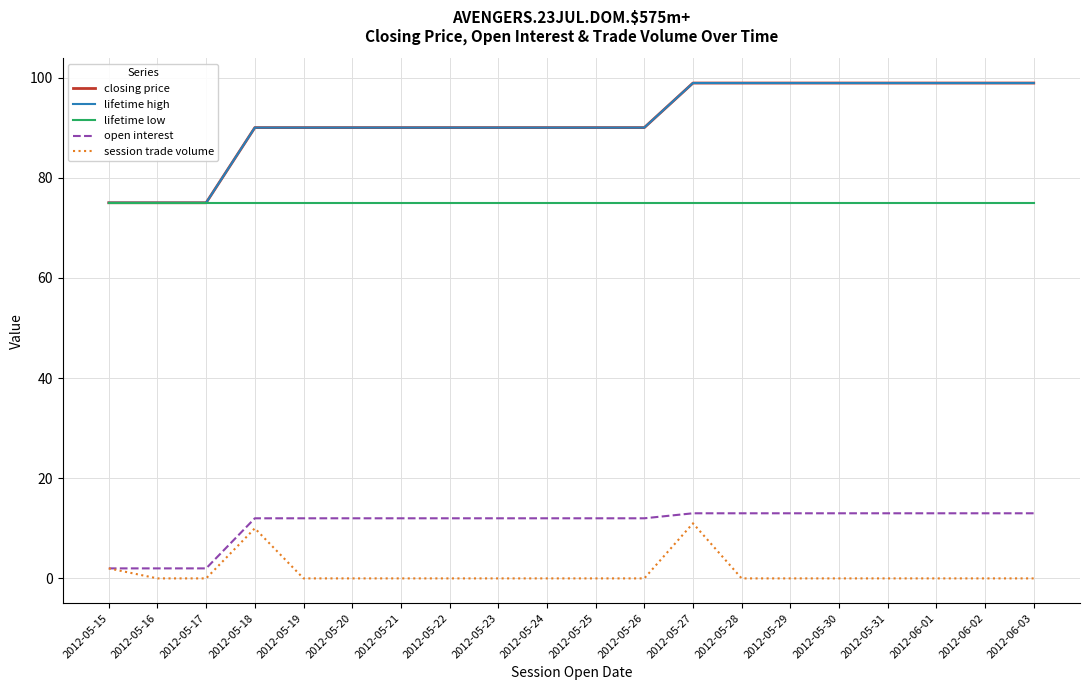

What is the spread (max minus min) of values at 2012-06-01?

98.9